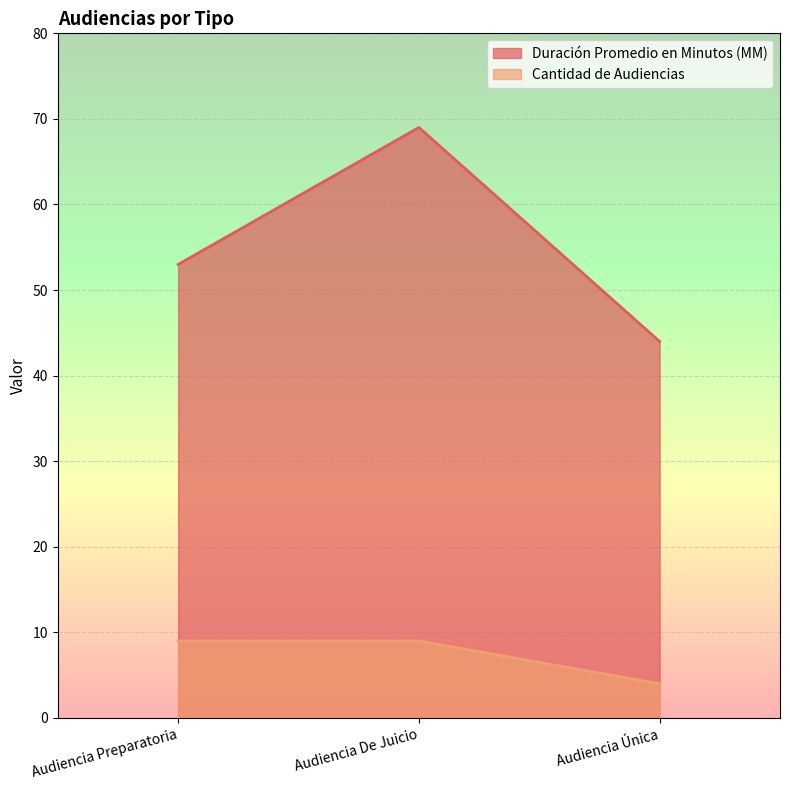

What is the label of the 2nd point from the right?

Audiencia De Juicio